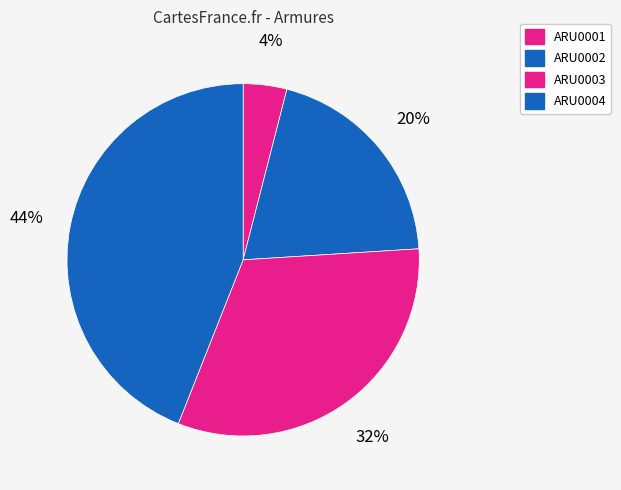

What is the change in value from ARU0001 to ARU0003?

+35